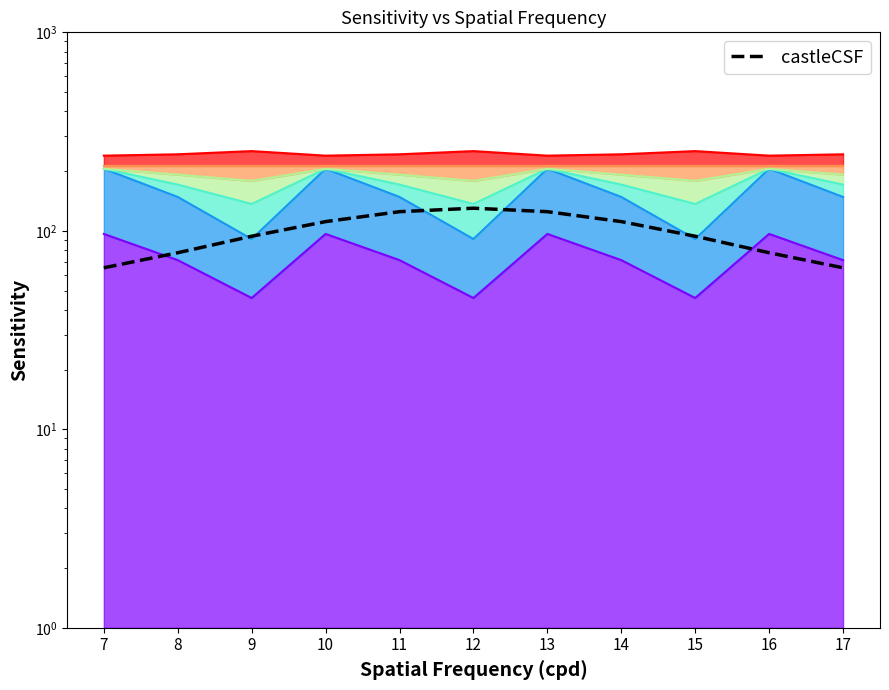

What is the average value?

97.8